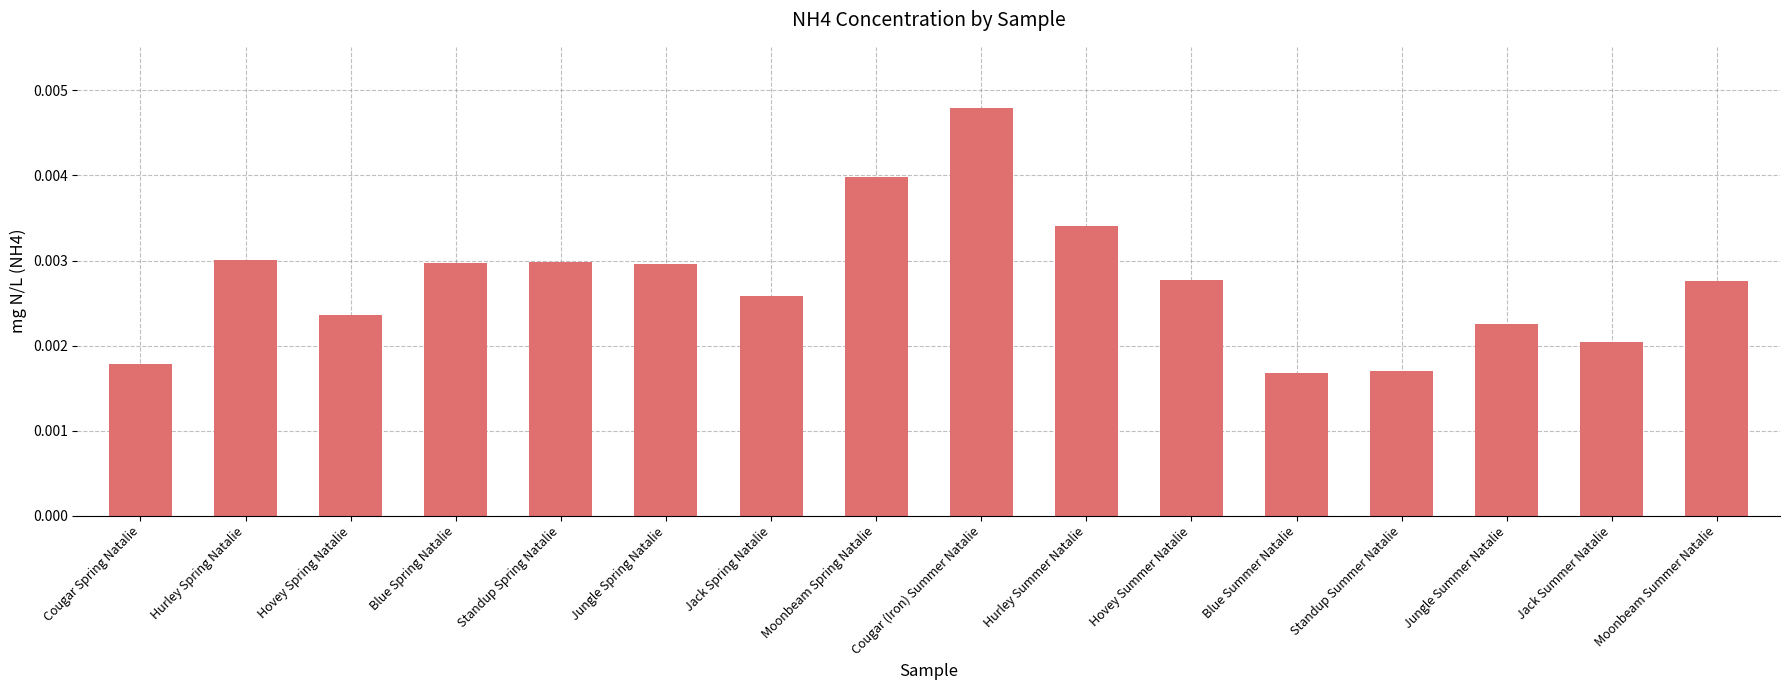

Count the number of data series in this chart.

1